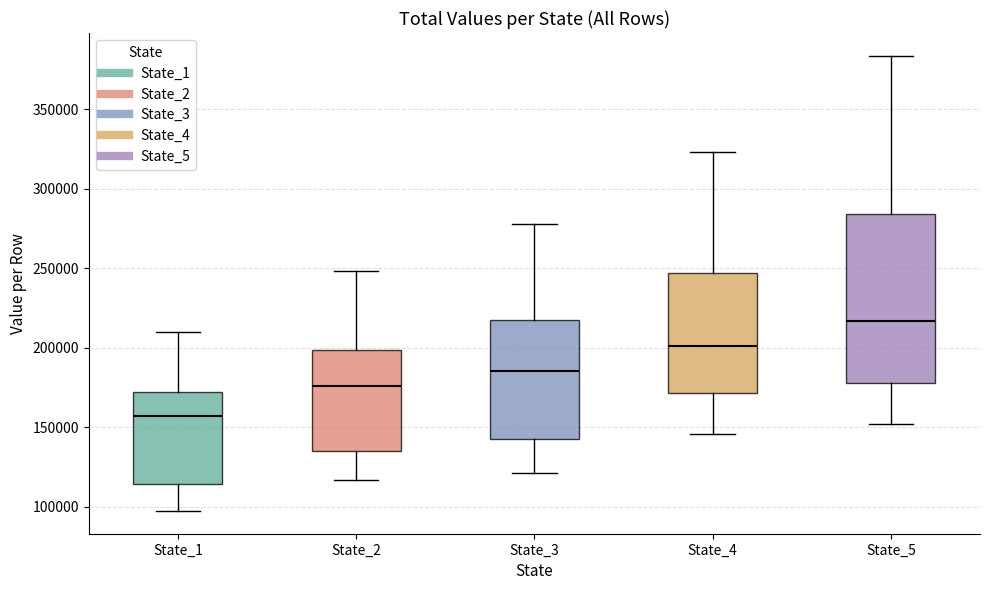

Which box has the highest median line?

State_5